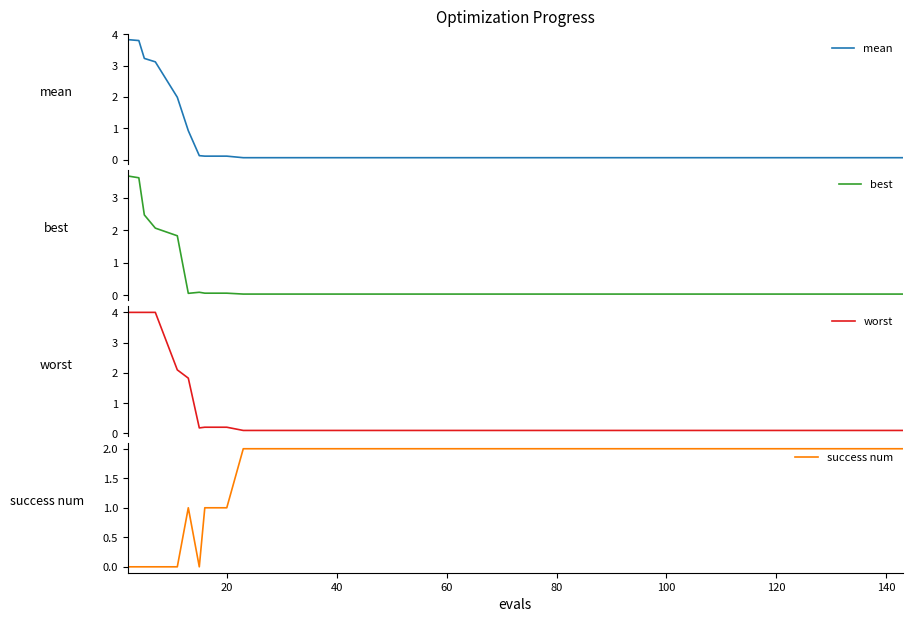

Reading left to right, extract all data points from this chart.

mean: 3.8	3.8	3.2	3.1	2.0	0.9	0.1	0.1	0.1	0.1	0.1	0.1	0.1	0.1	0.1	0.1	0.1	0.1	0.1	0.1	0.1	0.1	0.1	0.1	0.1	0.1	0.1	0.1	0.1	0.1	0.1	0.1	0.1	0.1	0.1	0.1	0.1	0.1	0.1	0.1
best: 3.7	3.6	2.5	2.1	1.8	0.1	0.1	0.1	0.1	0.0	0.0	0.0	0.0	0.0	0.0	0.0	0.0	0.0	0.0	0.0	0.0	0.0	0.0	0.0	0.0	0.0	0.0	0.0	0.0	0.0	0.0	0.0	0.0	0.0	0.0	0.0	0.0	0.0	0.0	0.0
worst: 4.0	4.0	4.0	4.0	2.1	1.8	0.2	0.2	0.2	0.1	0.1	0.1	0.1	0.1	0.1	0.1	0.1	0.1	0.1	0.1	0.1	0.1	0.1	0.1	0.1	0.1	0.1	0.1	0.1	0.1	0.1	0.1	0.1	0.1	0.1	0.1	0.1	0.1	0.1	0.1
success num: 0.0	0.0	0.0	0.0	0.0	1.0	0.0	1.0	1.0	2.0	2.0	2.0	2.0	2.0	2.0	2.0	2.0	2.0	2.0	2.0	2.0	2.0	2.0	2.0	2.0	2.0	2.0	2.0	2.0	2.0	2.0	2.0	2.0	2.0	2.0	2.0	2.0	2.0	2.0	2.0